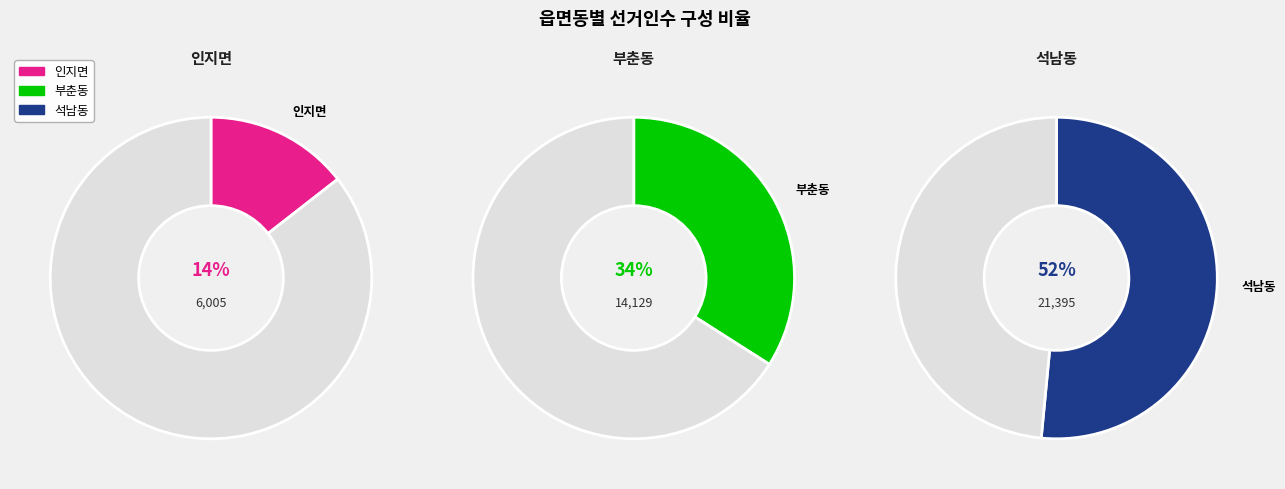

What is the smallest slice in the pie chart?

인지면